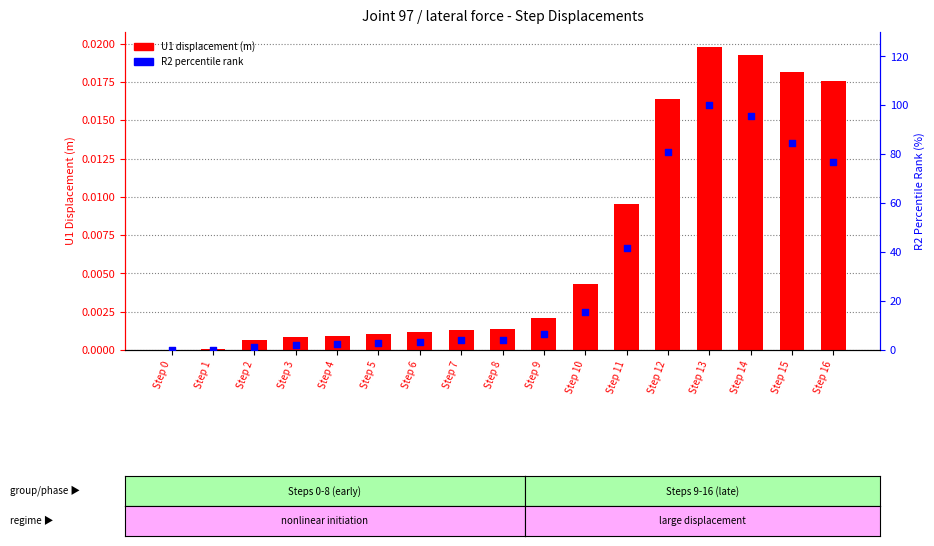

Which series has the largest Y range (max minus min)?

R2 percentile rank